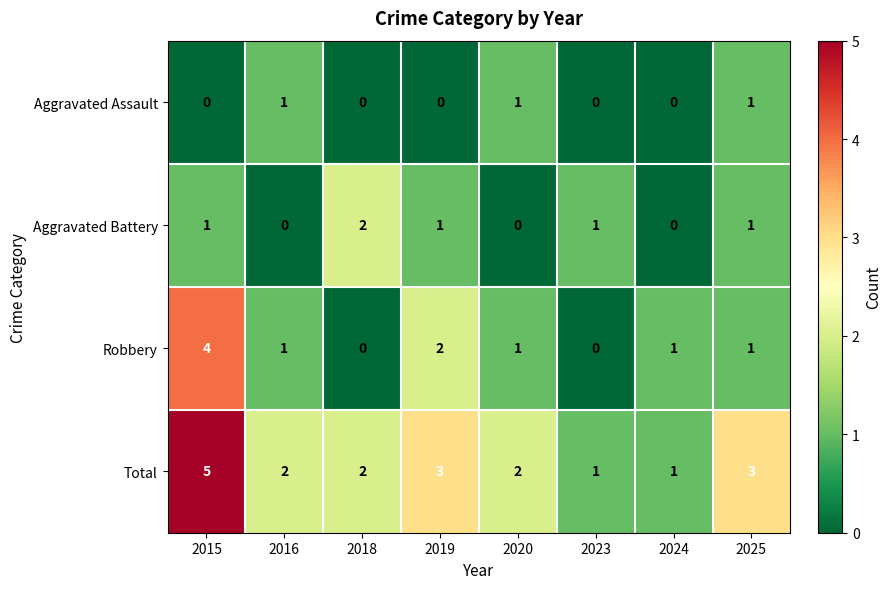

Which series has the largest total across all categories?

Total